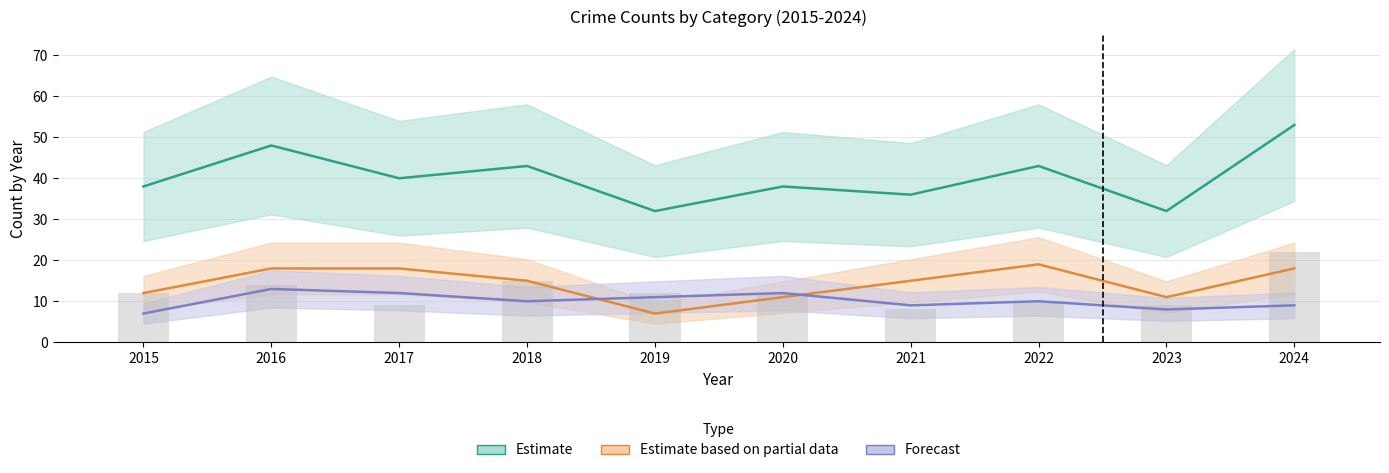

True or false: Total has a value of 53 at 2024.

True